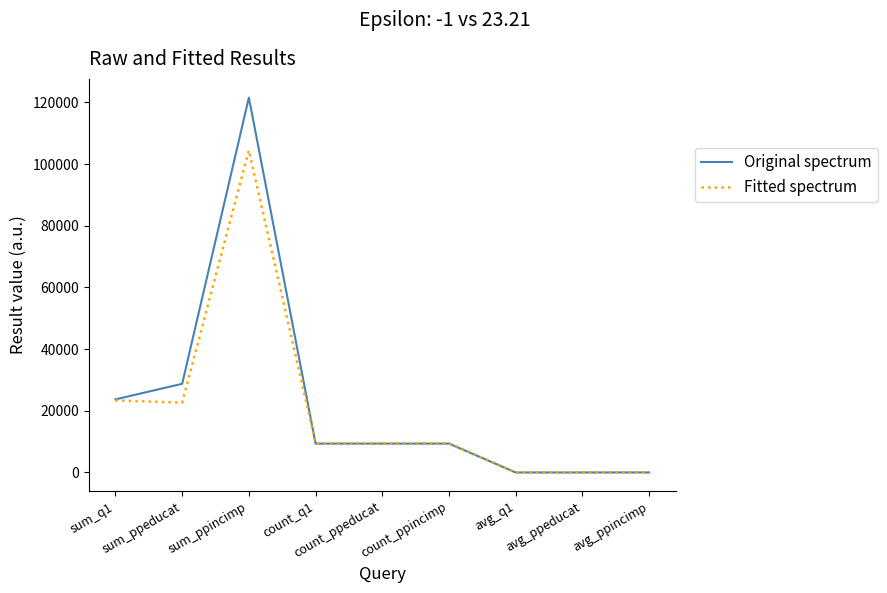

What value does the Fitted spectrum series have at sum_ppeducat?

22647.0